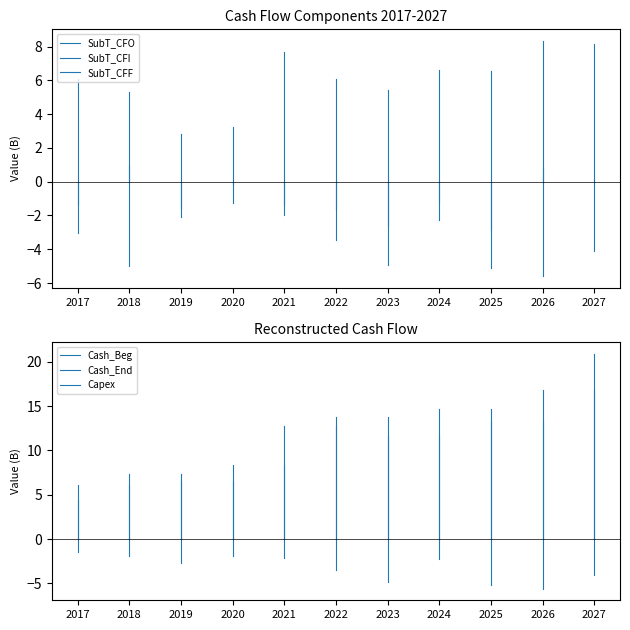

Rank the categories by SubT_CFI value from lowest to highest.

2017, 2017